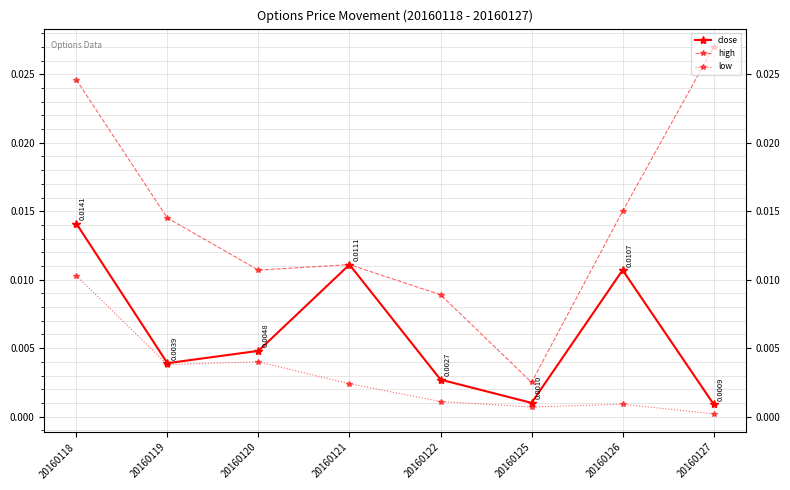

Is it true that low equals 0.0 at 20160120?

False